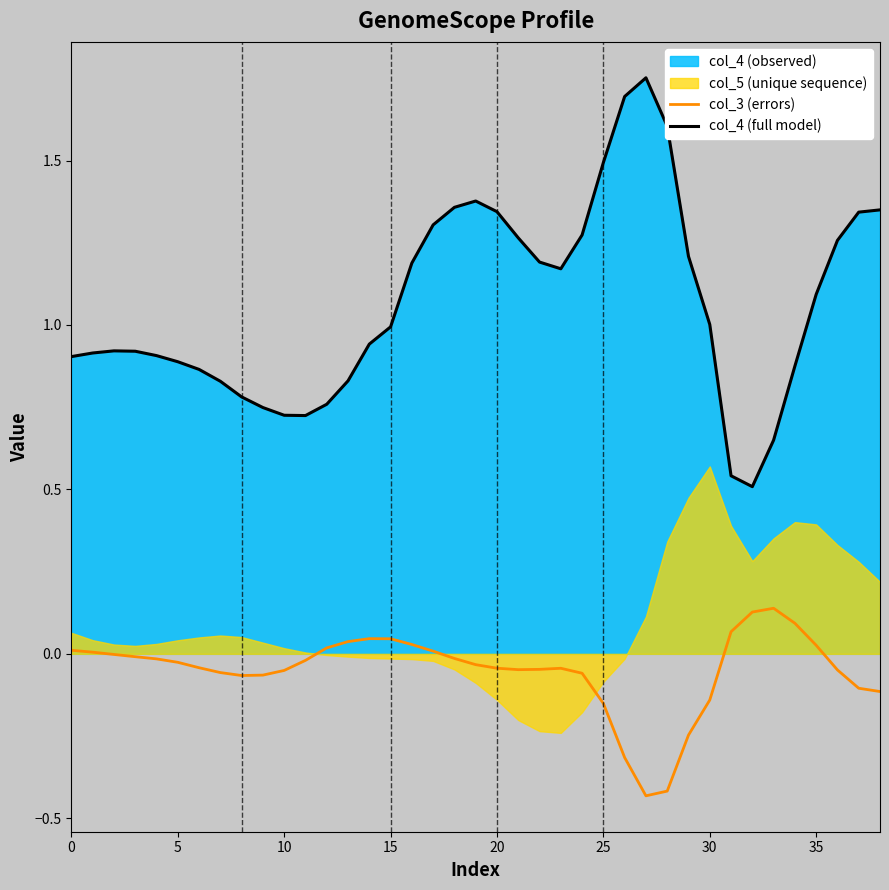

The value of col_3 (errors) at 37 is -0.1. True or false?

False